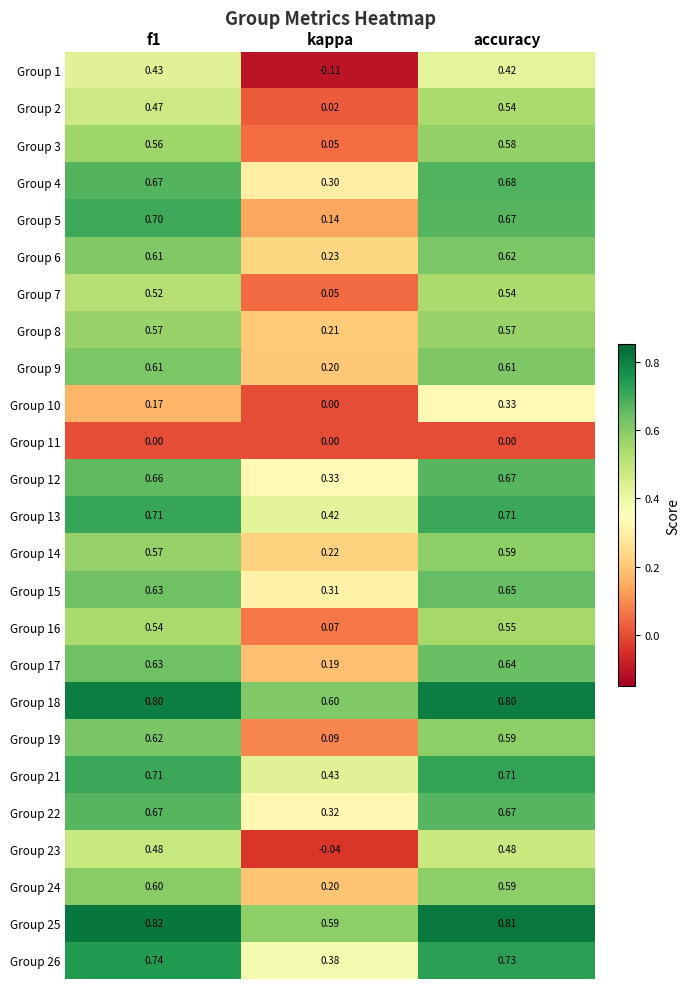

At which label is Group 4 closest to 0?

kappa